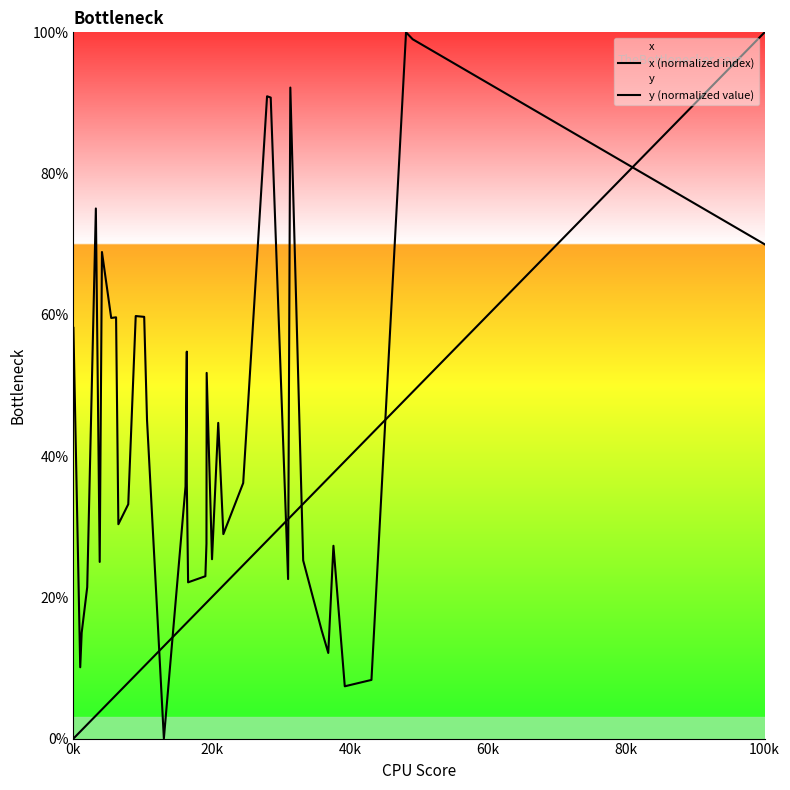

Is it true that y (normalized value) equals 27.4 at 27?

False